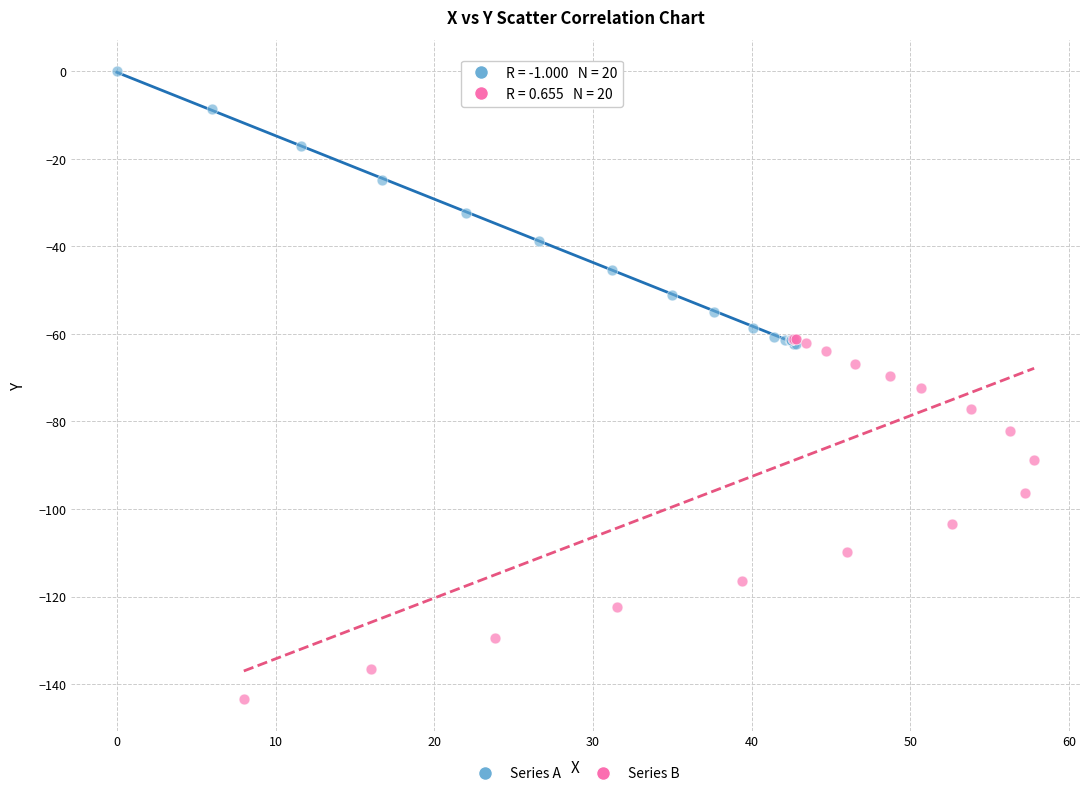

Which series has the largest Y range (max minus min)?

Series B